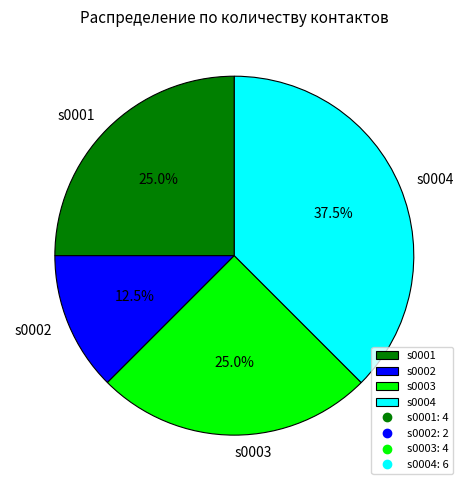

What percentage do s0004 and s0001 together represent?

62.5%